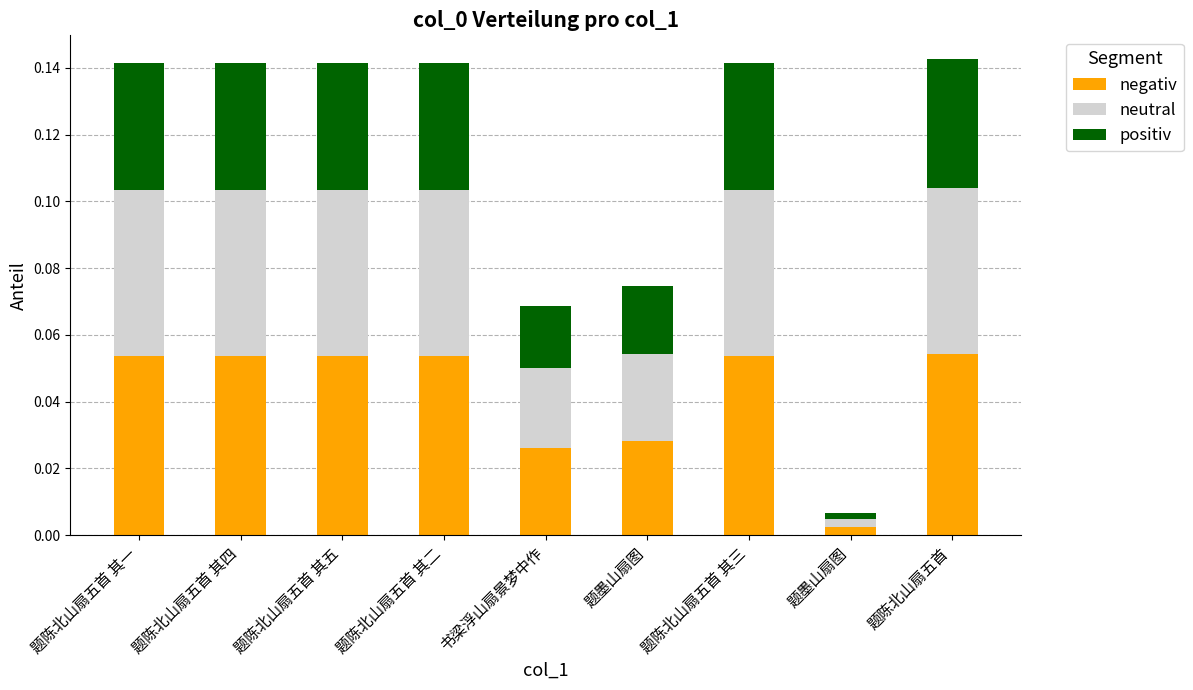

Read the negativ value at 题陈北山扇五首 其一.

0.1